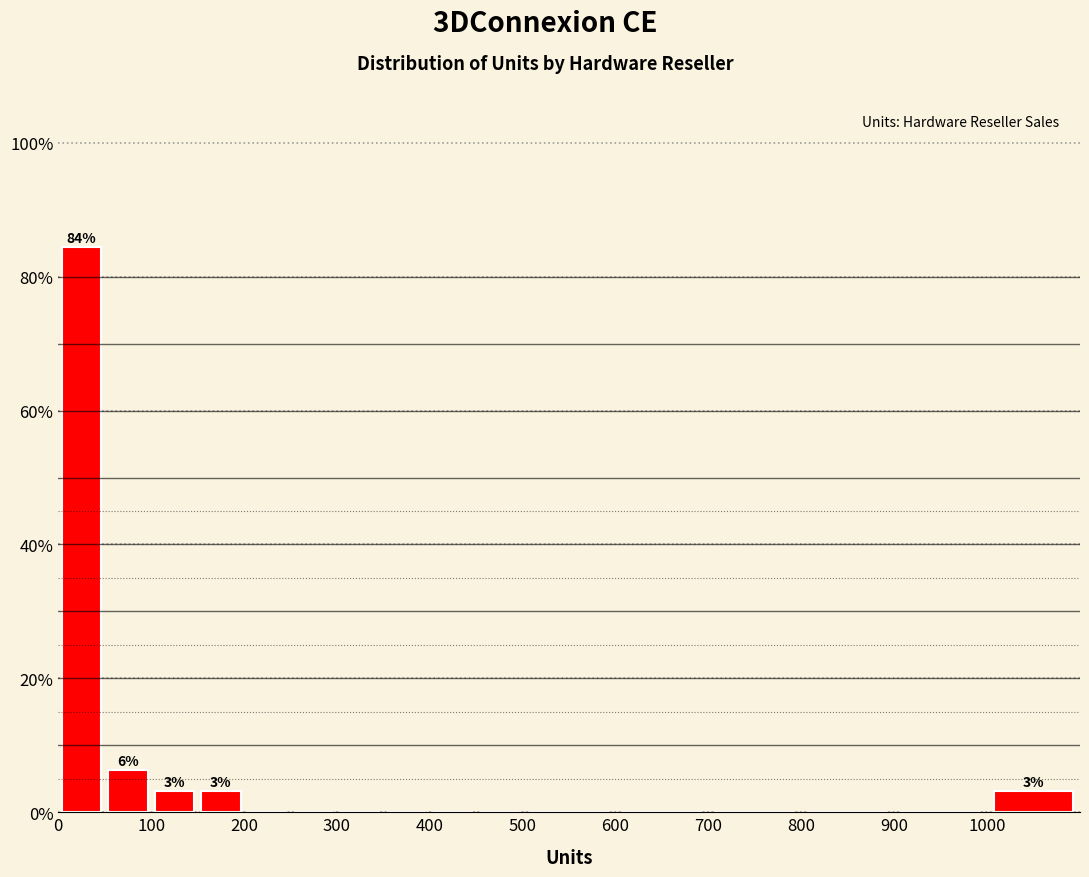

Which range on the x-axis has the tallest bar?

0 to 50